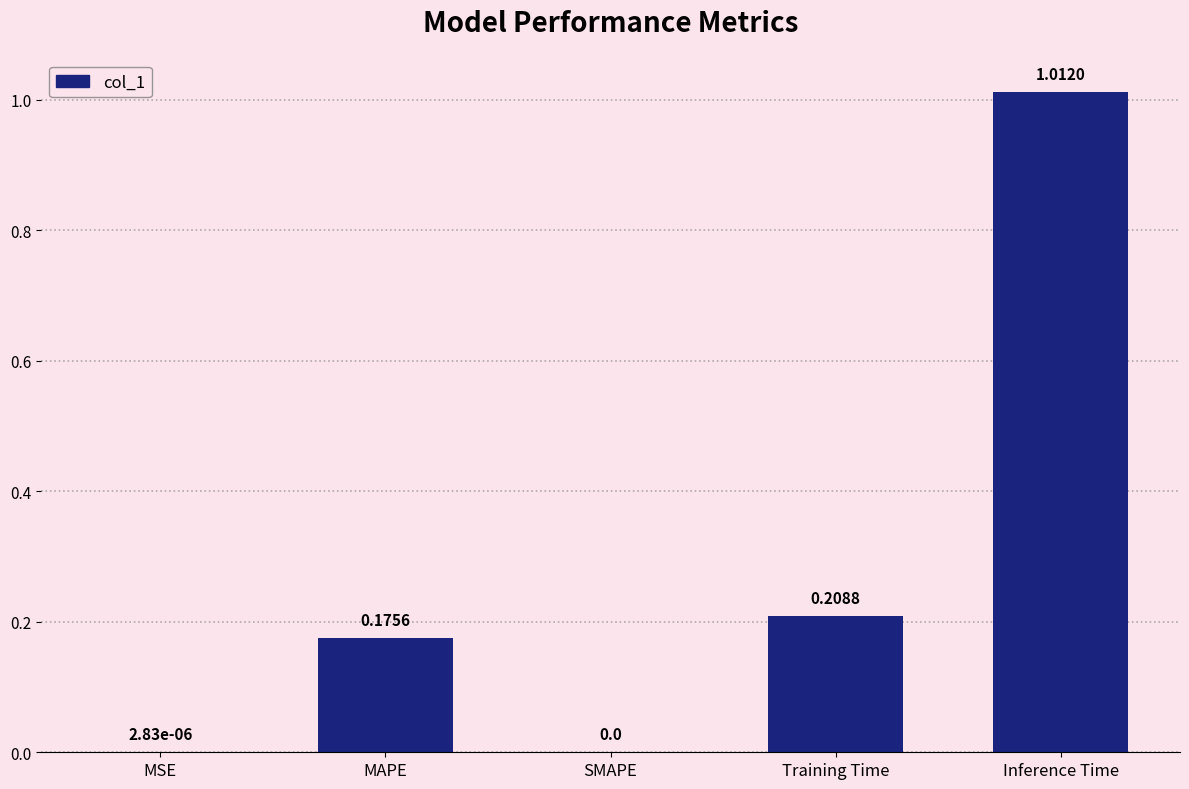

What is the sum of the values at Training Time and Inference Time?

1.2